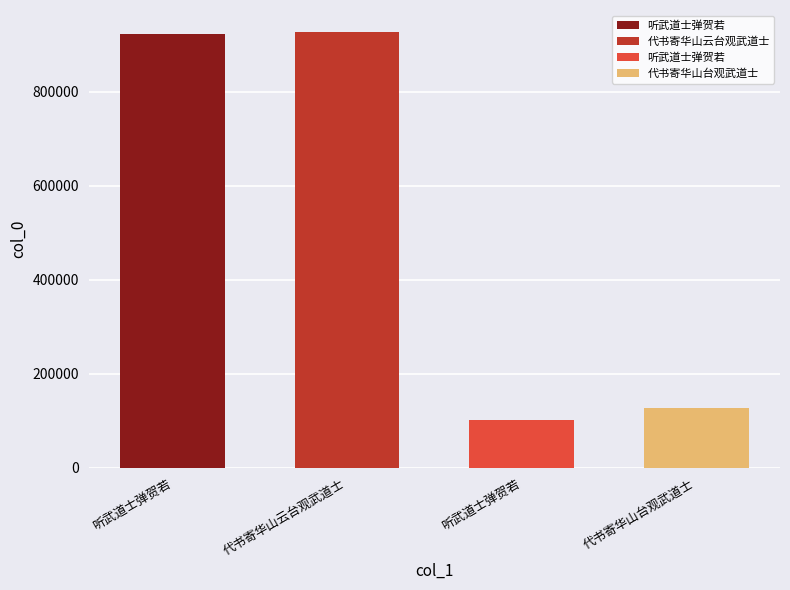

What is the difference between the maximum and minimum values?

826188